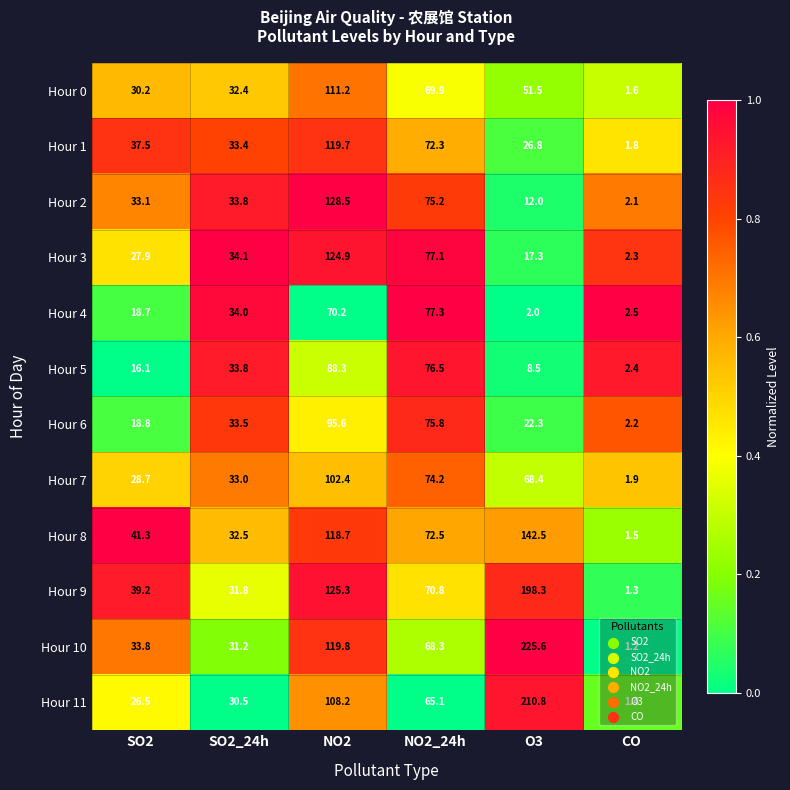

What is the minimum value shown in the chart?

1.2